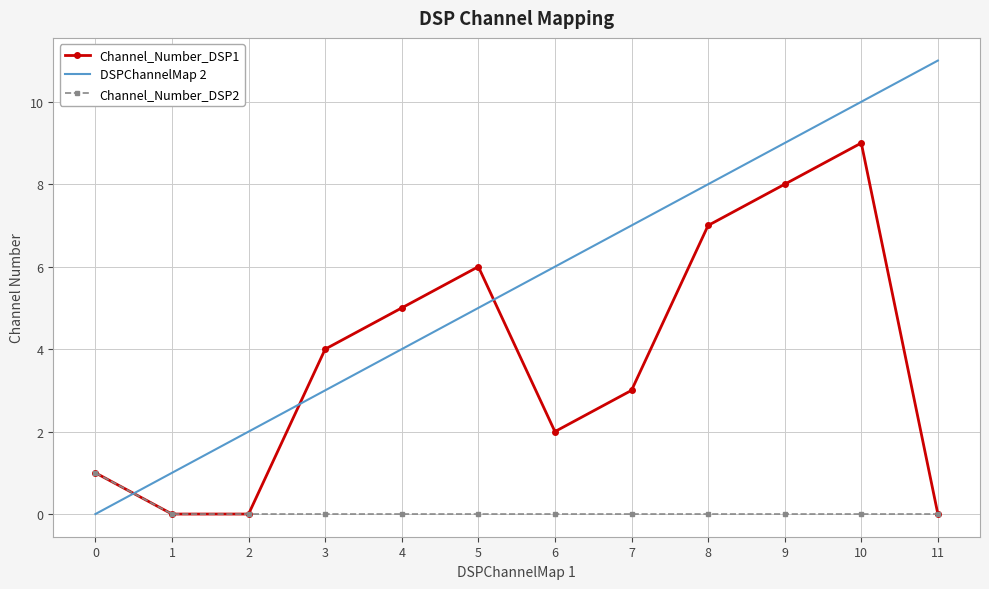

Rank the series by their maximum value, from lowest to highest.

Channel_Number_DSP2, Channel_Number_DSP1, DSPChannelMap 2